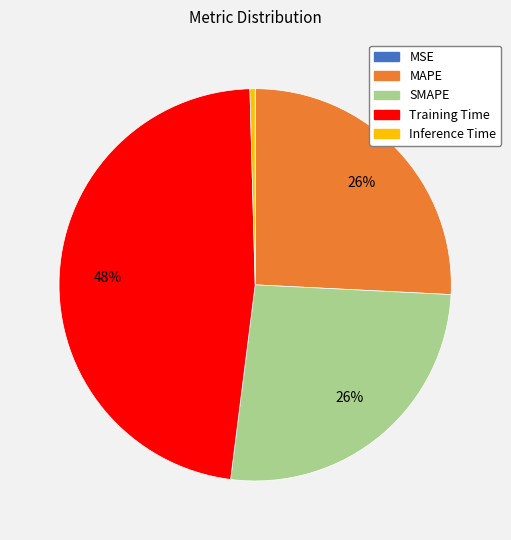

What is the largest slice in the pie chart?

Training Time